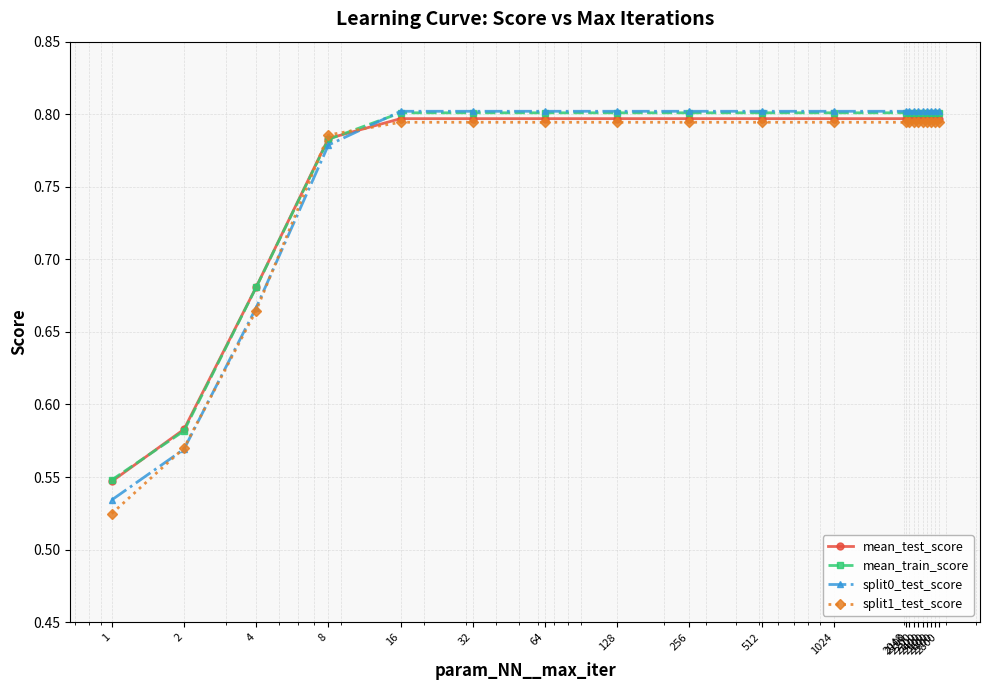

True or false: split0_test_score and mean_test_score cross at least once.

True